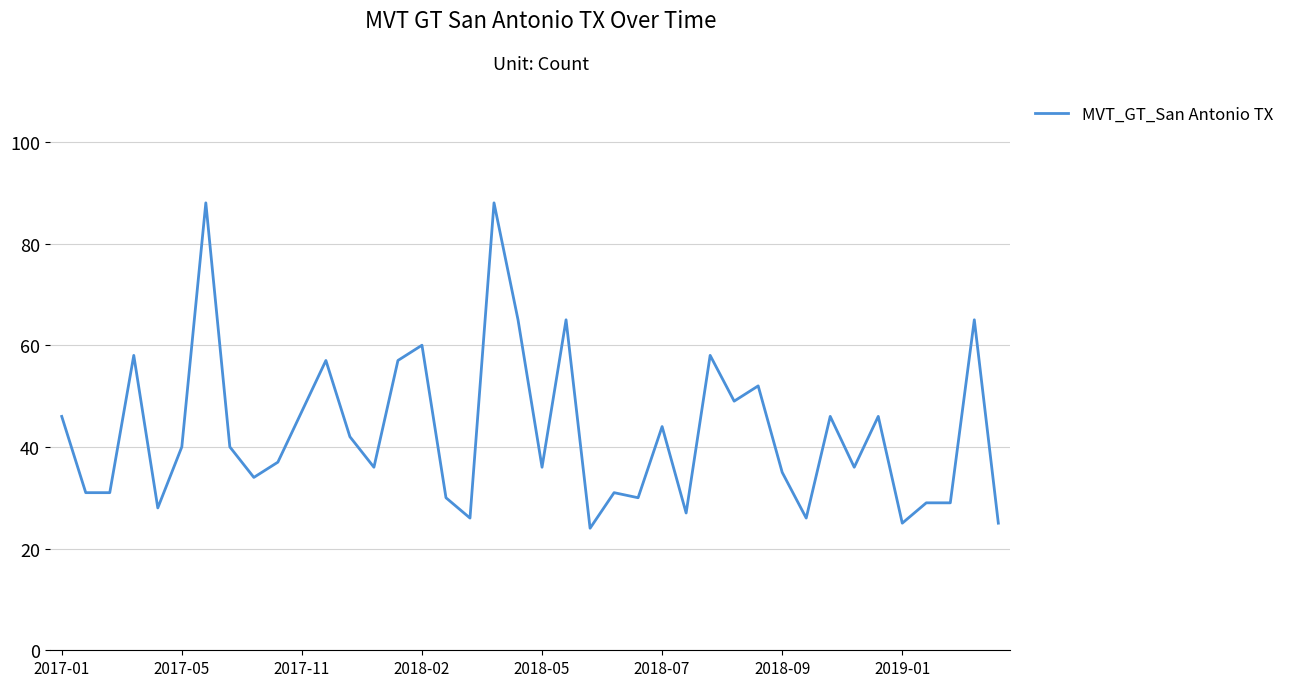

What is the greatest value displayed?

88